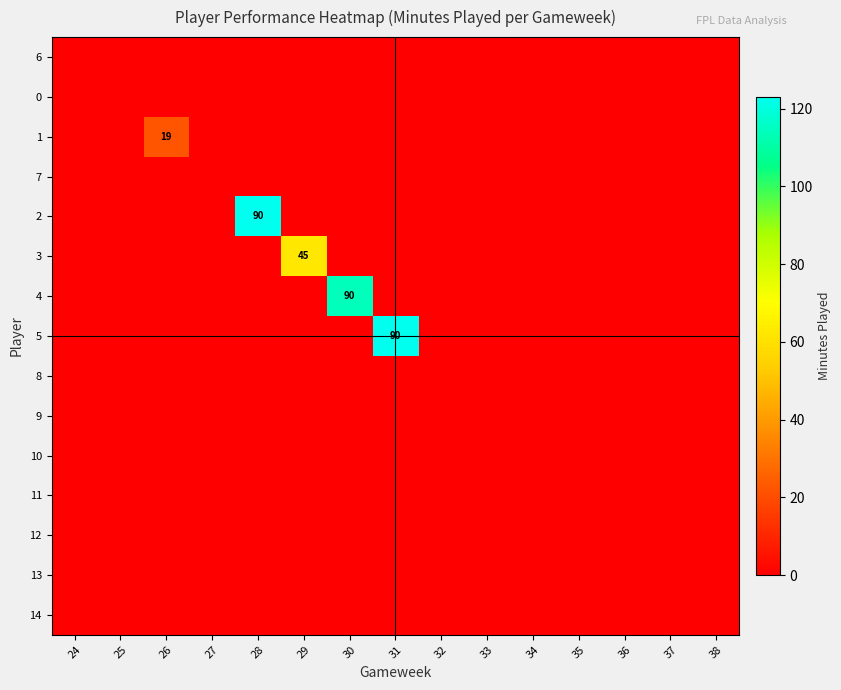

How many categories are shown in the chart?

15